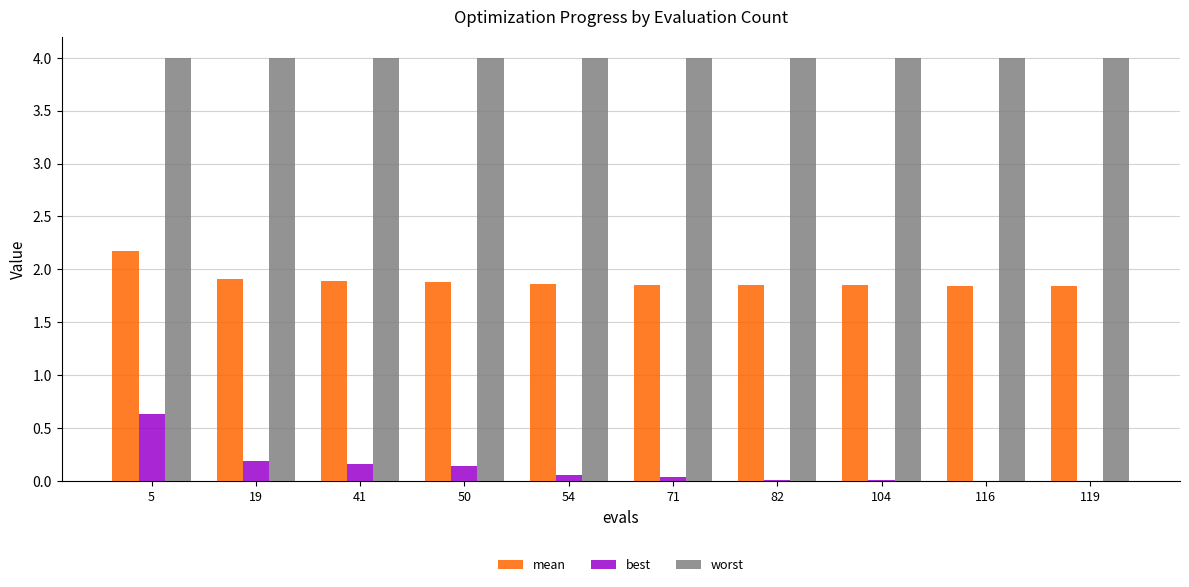

What is the sum of all worst values?

40.0